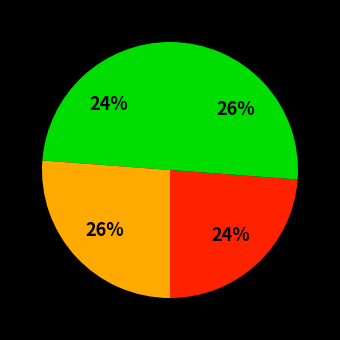

Does any single category account for the majority?

No